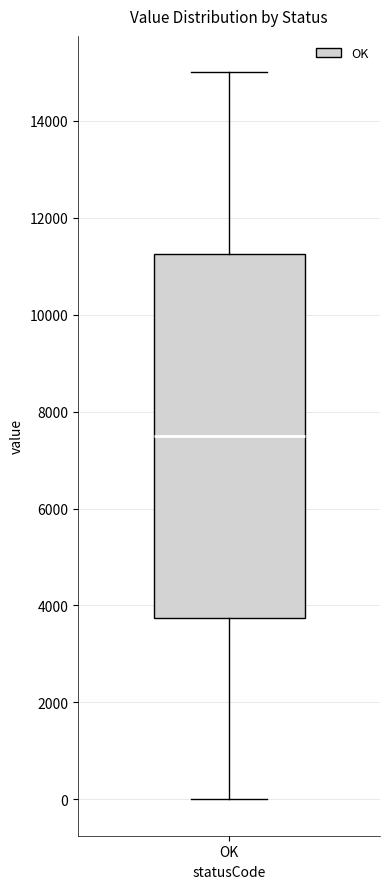

Transcribe this box plot: give where the median line is, the range the box spans, and where the two whiskers end, as read against the y-axis. The values are not printed on the chart, so give them approximately, as read against the axis.

median 7600, box 3800 to 11200, whiskers 0 to 15000